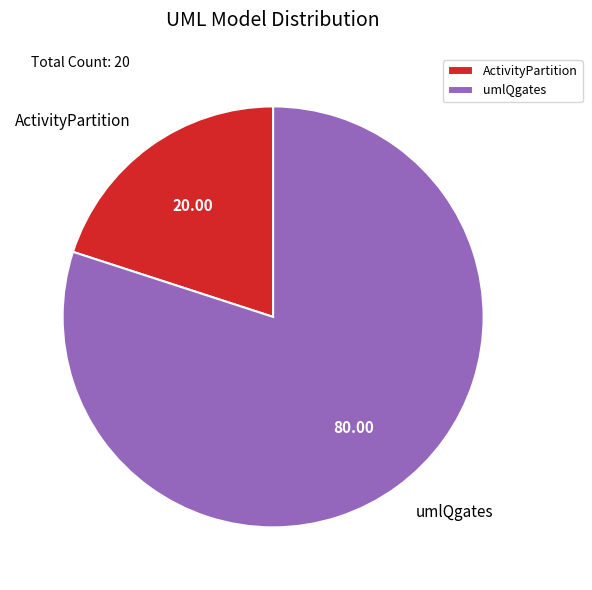

How many slices are in this pie chart?

2